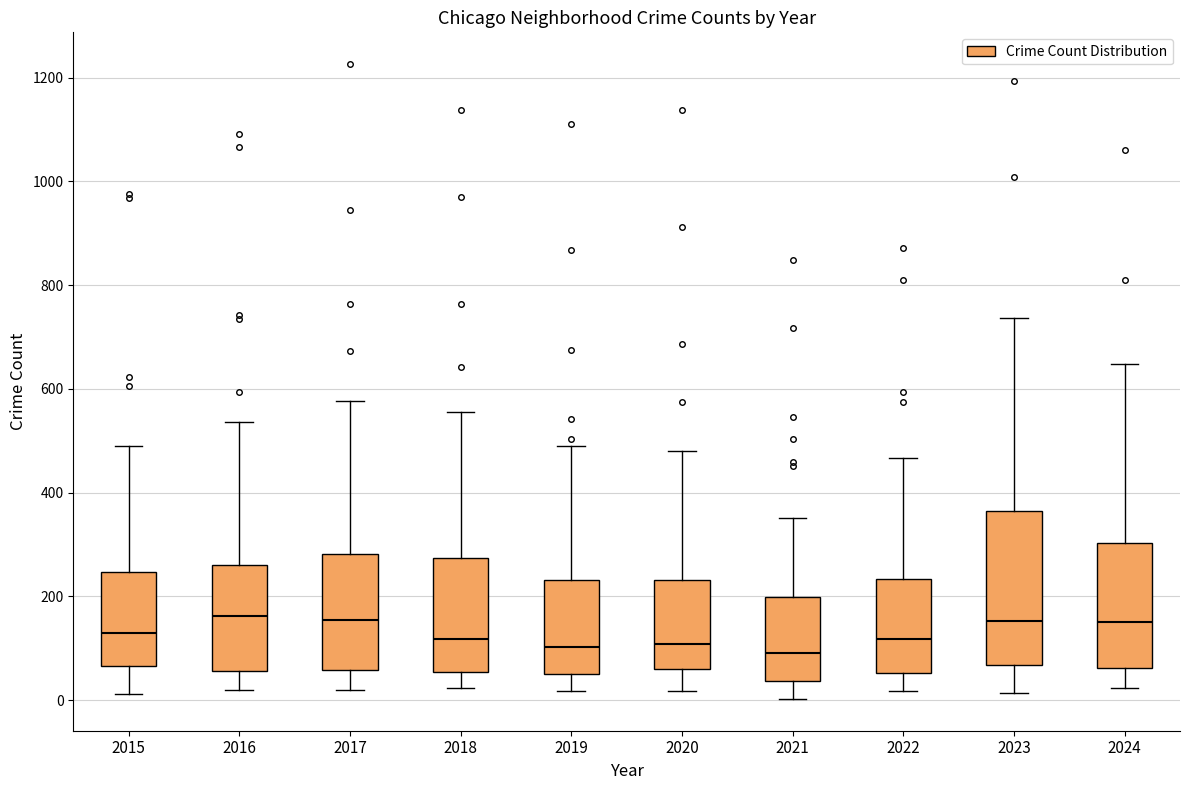

Which box is the tallest, from its lower edge to its upper edge?

2023